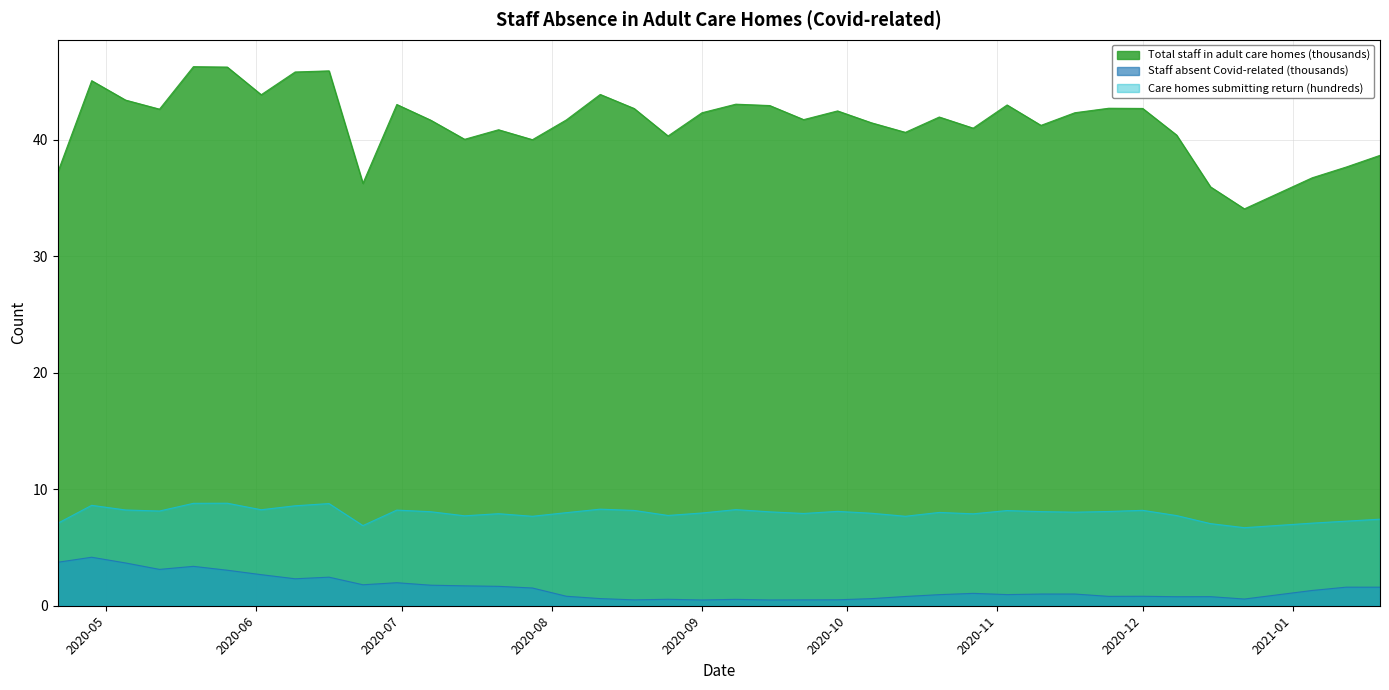

Where does the Staff absent (Covid-related) series first go above 1?

2020-04-21